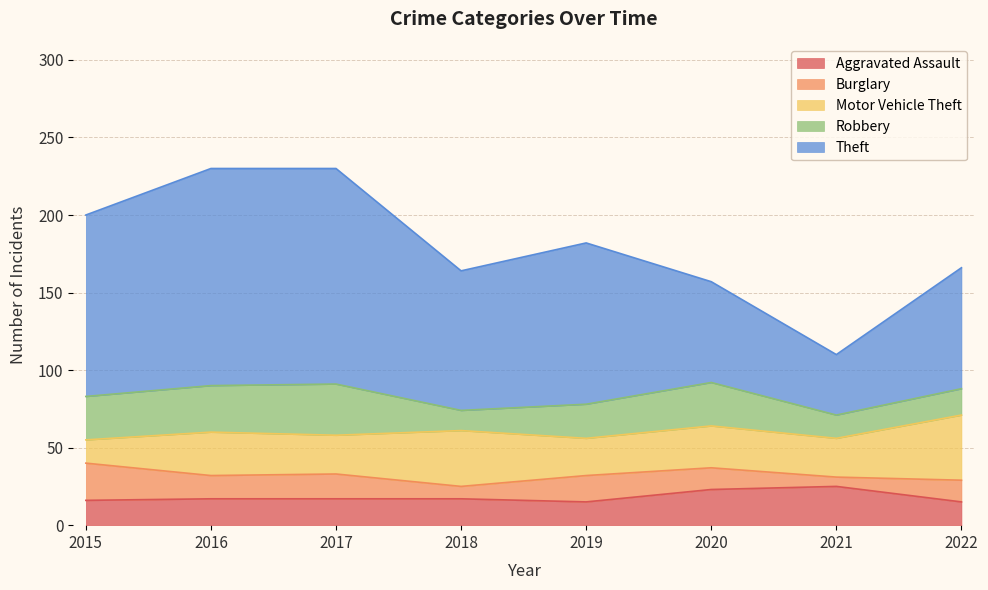

Which category has the highest value across all series?

2016